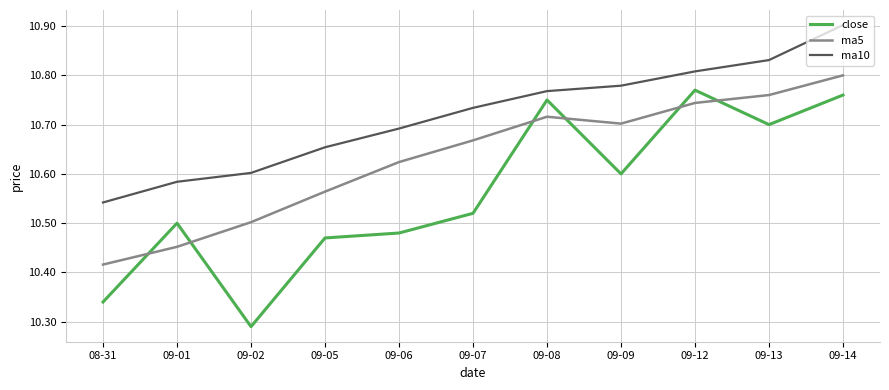

Which category has the lowest value across all series?

09-02